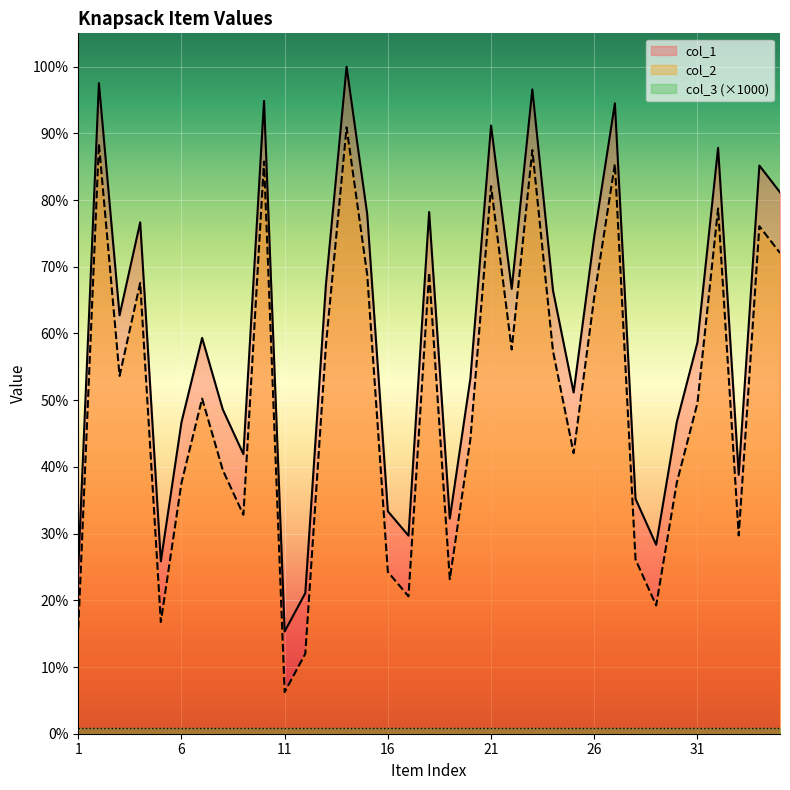

What is the sum of all col_2 values?

1949320